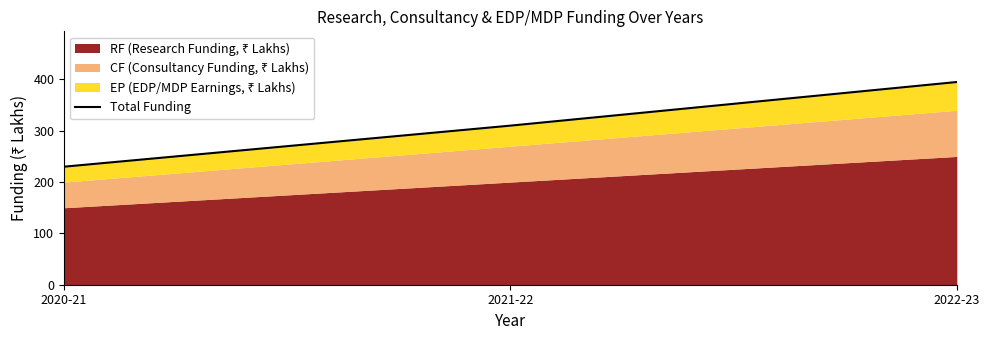

At which label is the value closest to 312?

2021-22